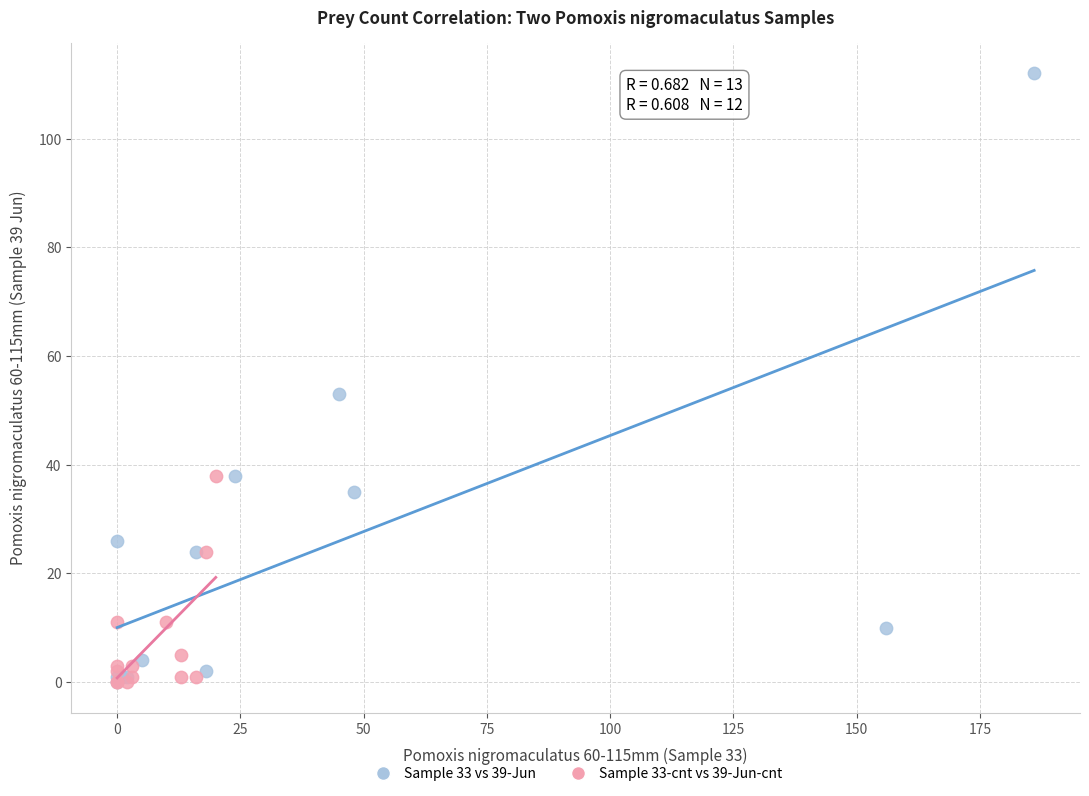

Which series has the widest spread of Y values?

Sample 33 vs 39-Jun